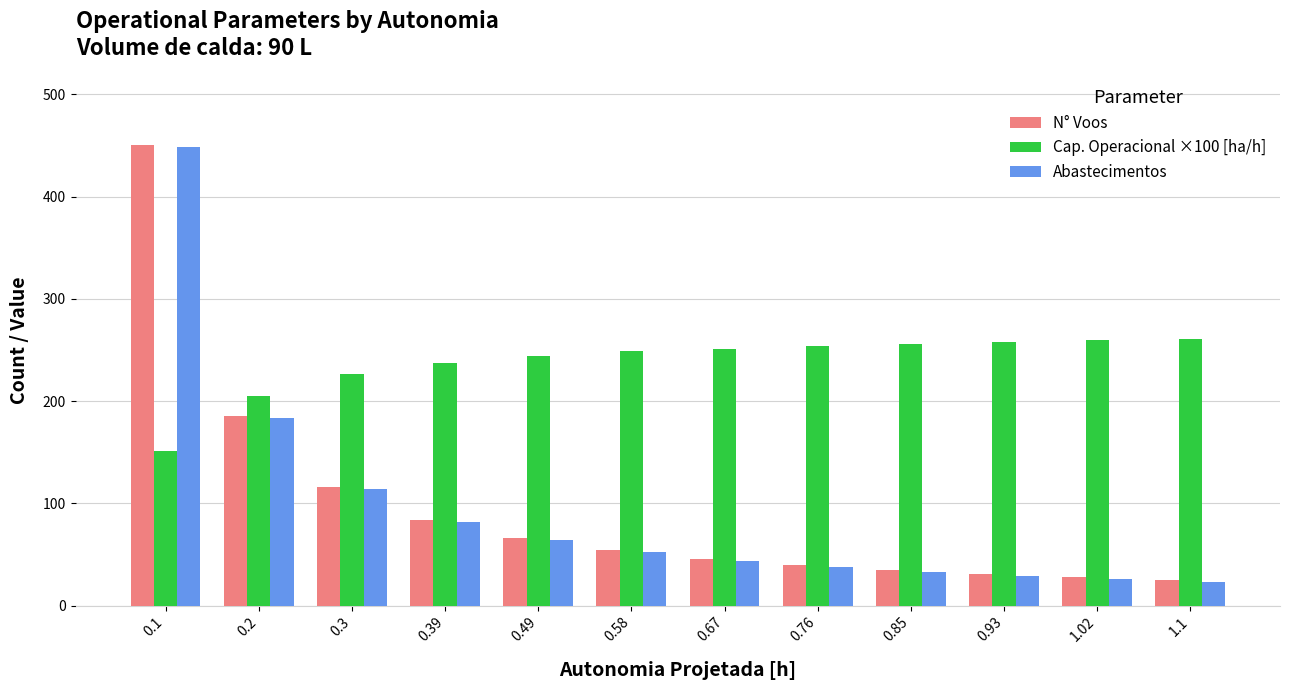

What is the difference between the highest and lowest values at 0.58?

197.2